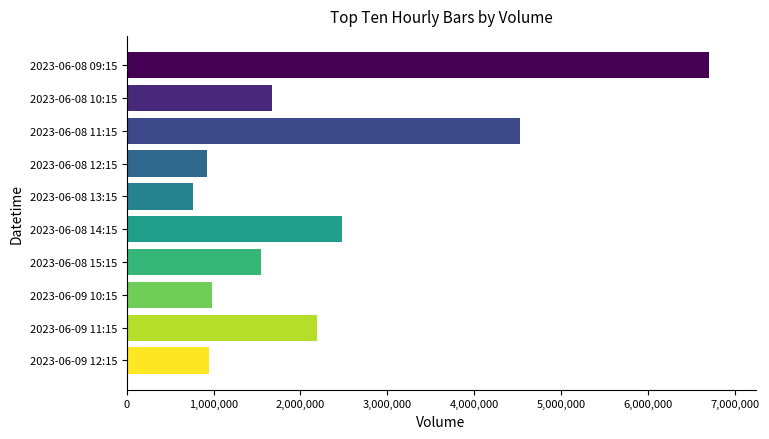

How many bars are there in total?

10